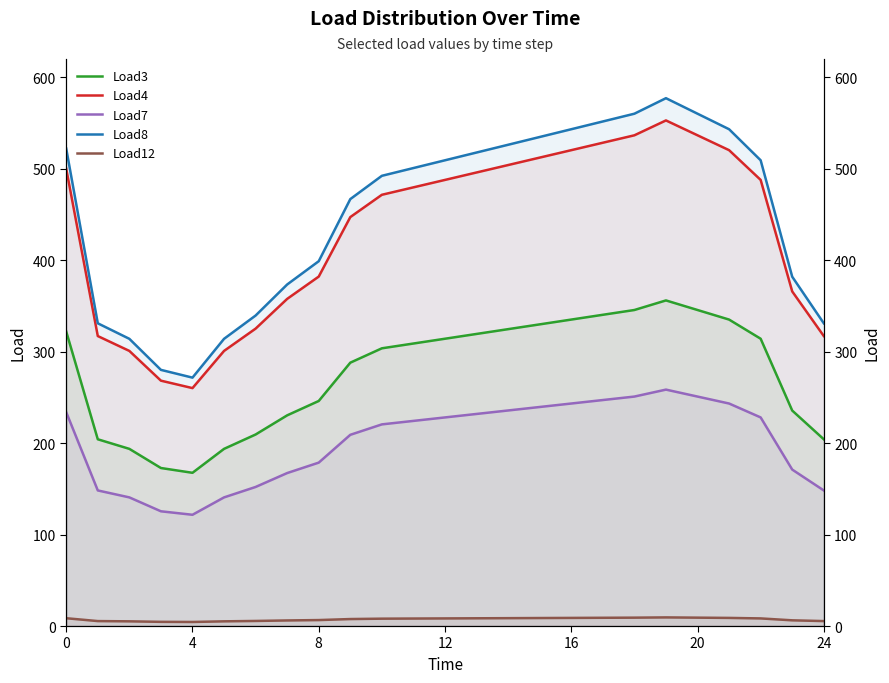

True or false: Load8 and Load7 cross at least once.

False